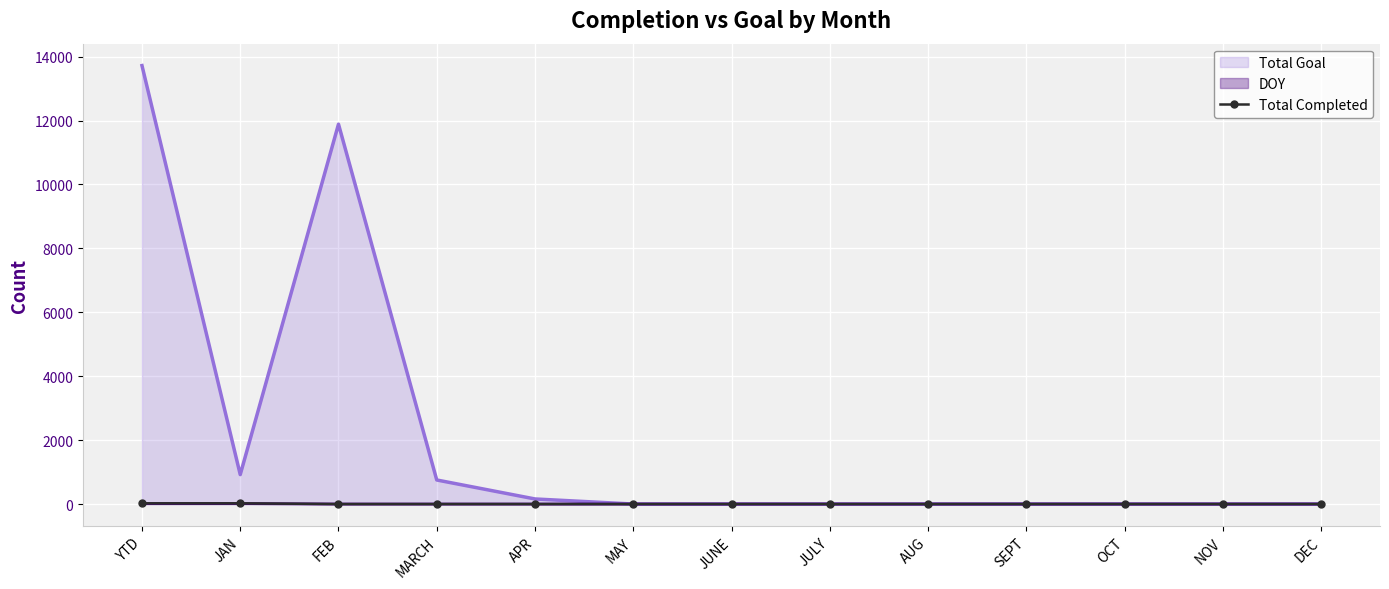

At which label is Total Goal closest to 6860?

FEB